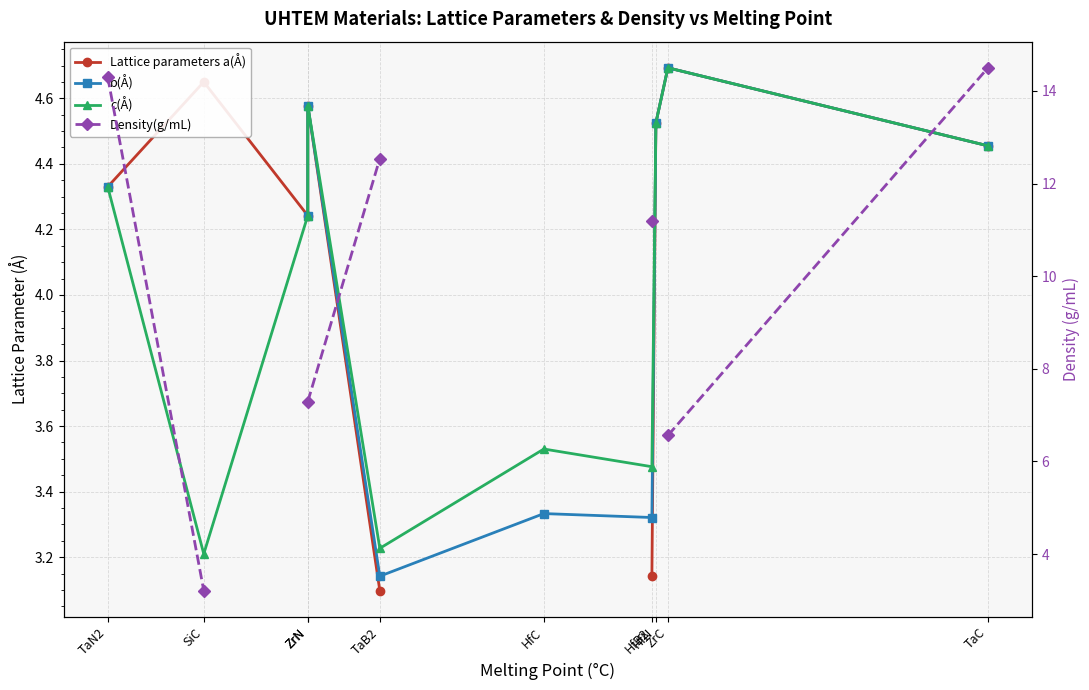

Where does the c(Å) series first go above 4?

TaN2